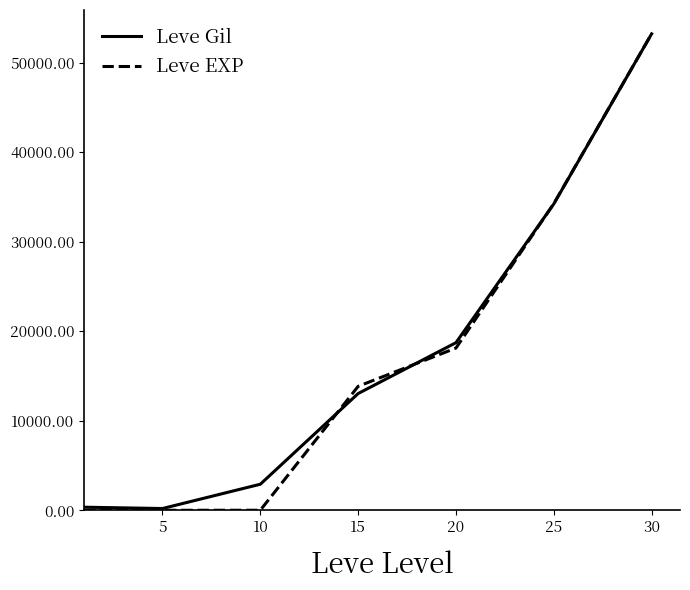

Which series has the largest range (max minus min)?

Leve EXP